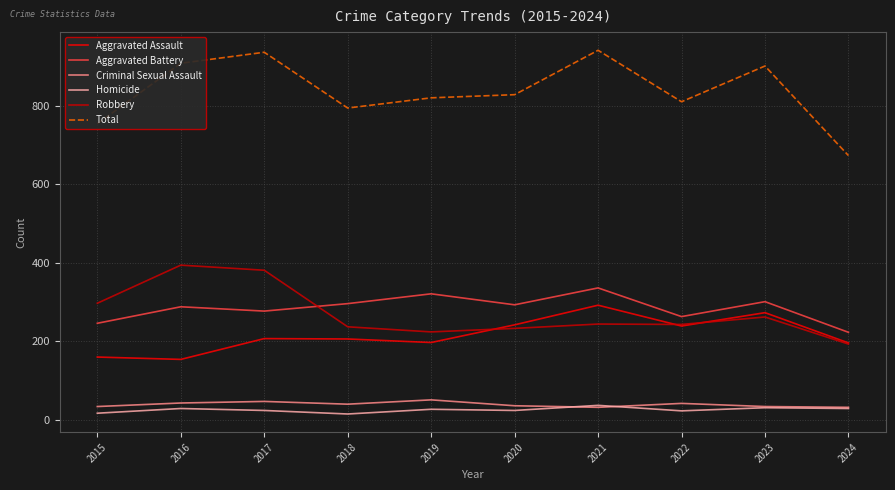

What is the difference between the second highest and second lowest values in the Aggravated Assault series?

113